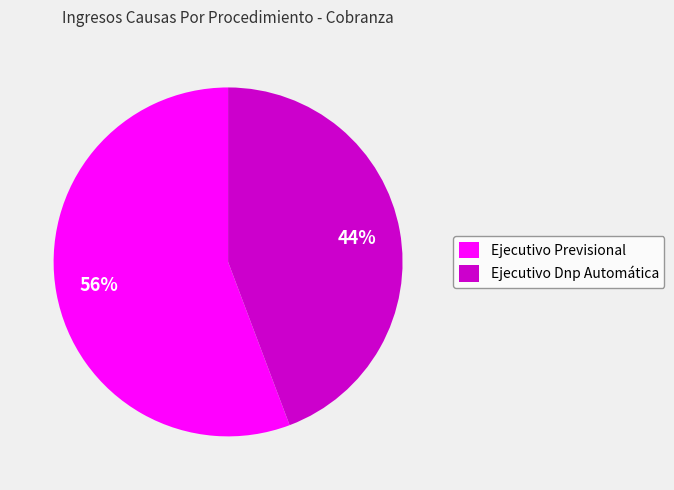

Combined, do Ejecutivo Dnp Automática and Ejecutivo Previsional account for over 50%?

Yes